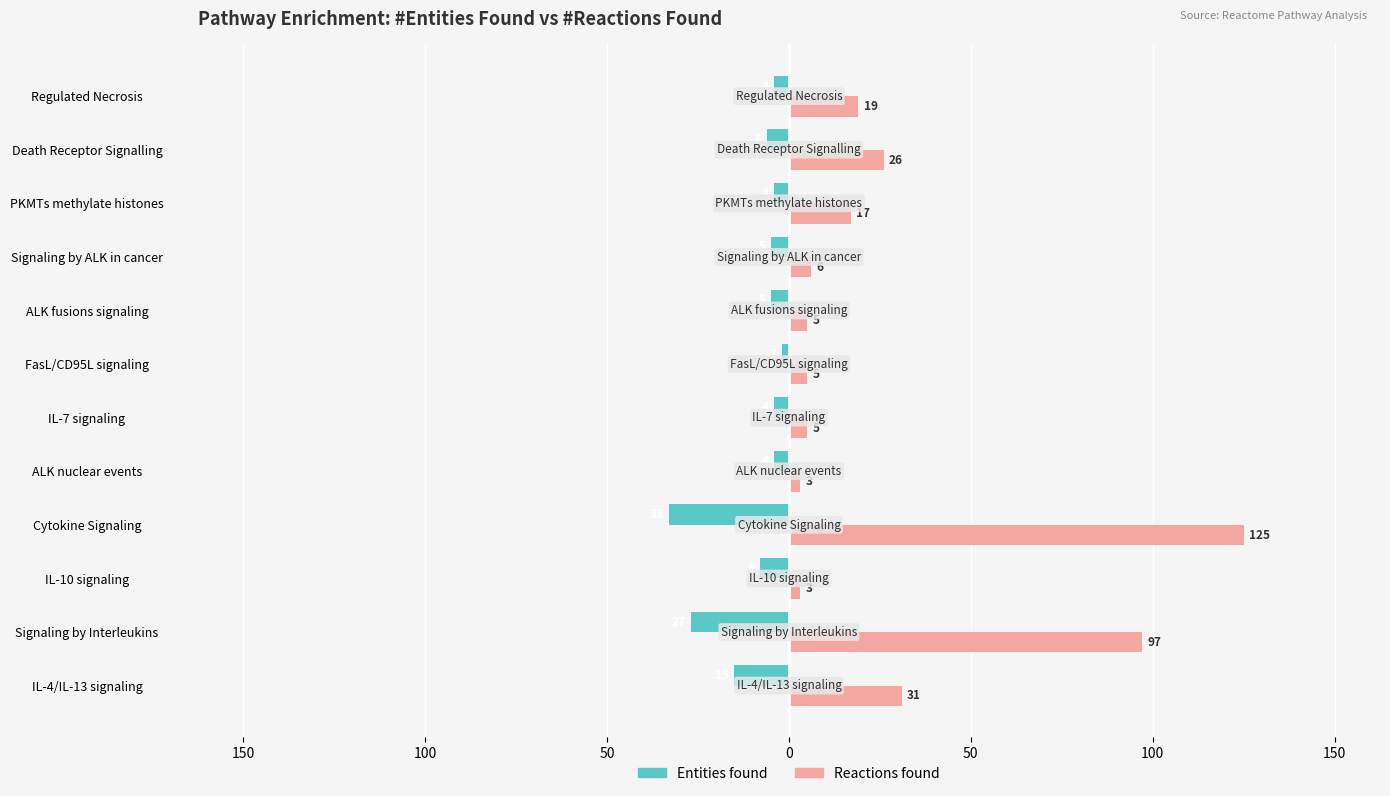

What are all the series names shown in the legend?

Entities found, Reactions found